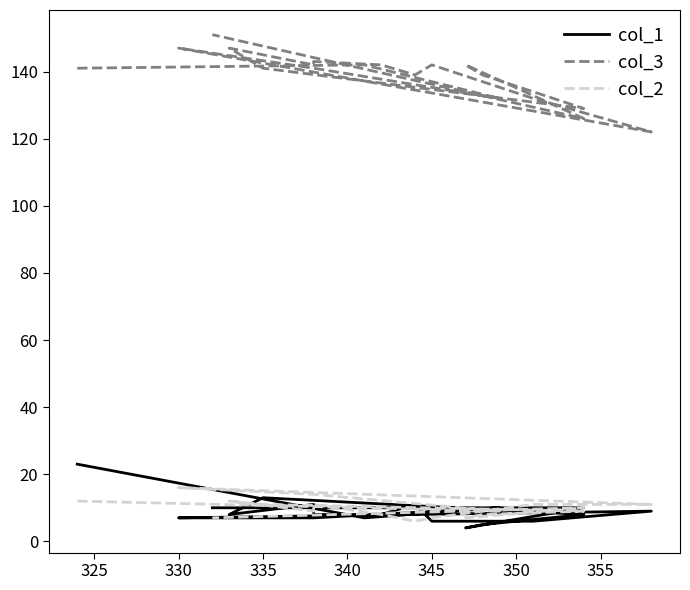

True or false: col_1 has more than 2 interior local peaks.

True